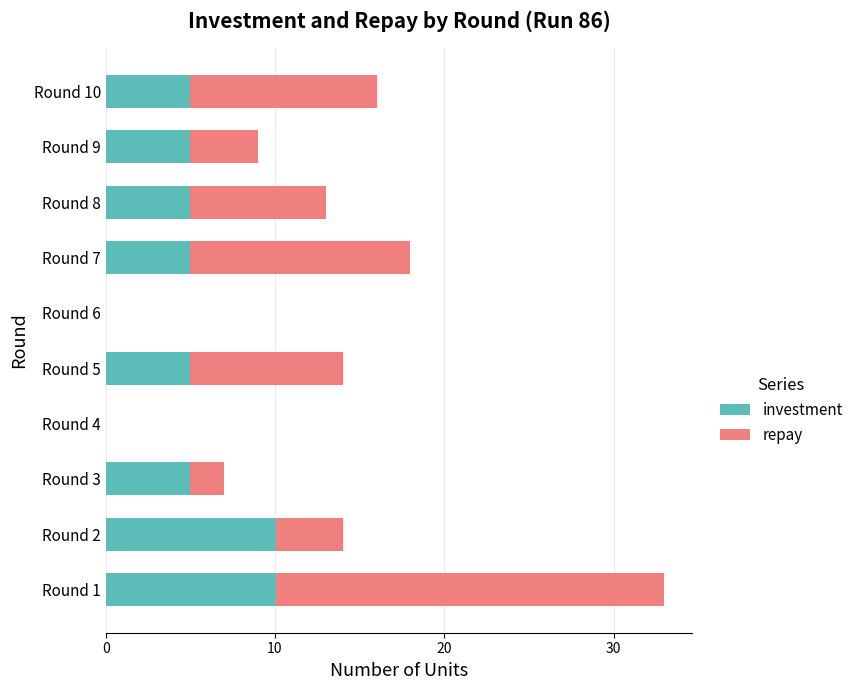

The value of investment at Round 5 is 5. True or false?

True